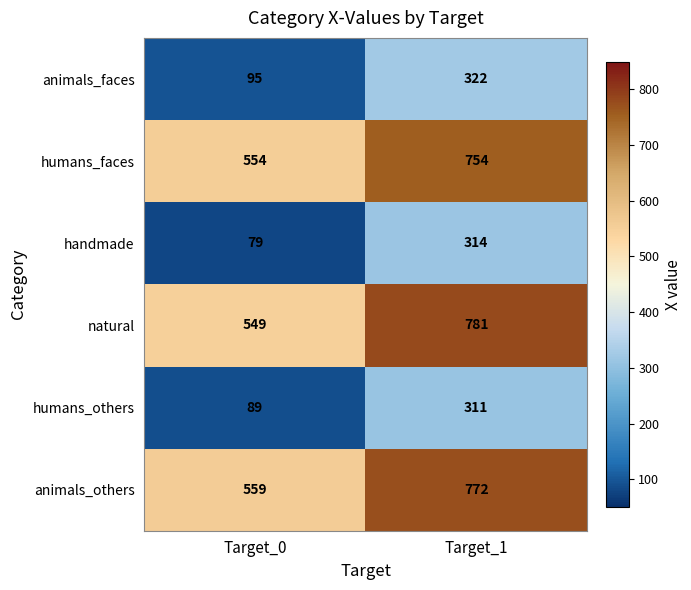

What is the spread (max minus min) of values at Target_0?

480